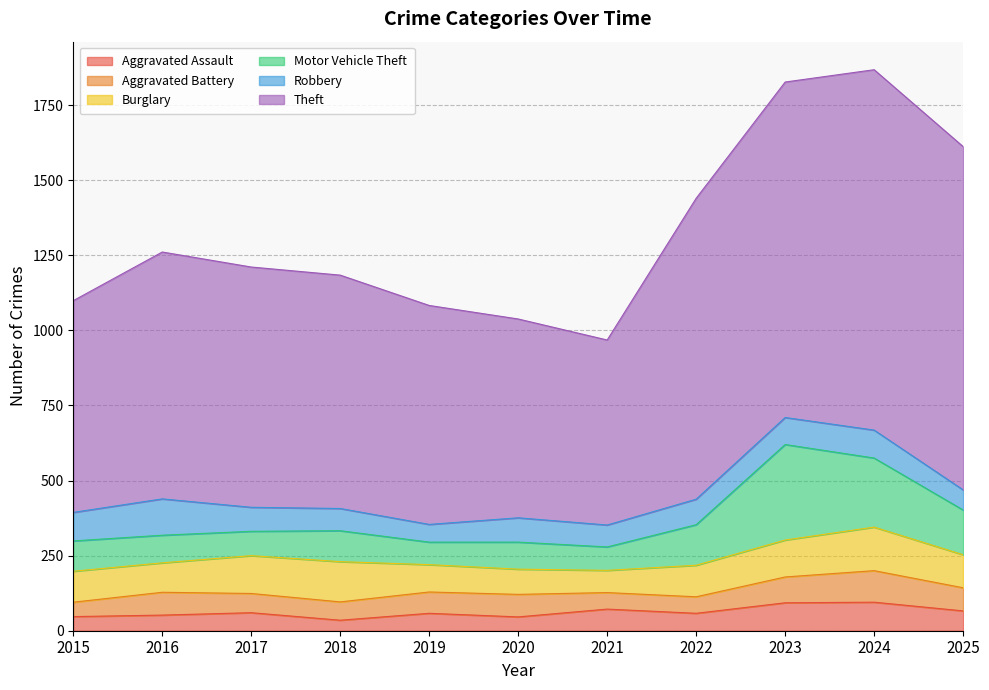

Which series changed the most between 2017 and 2022?

Theft